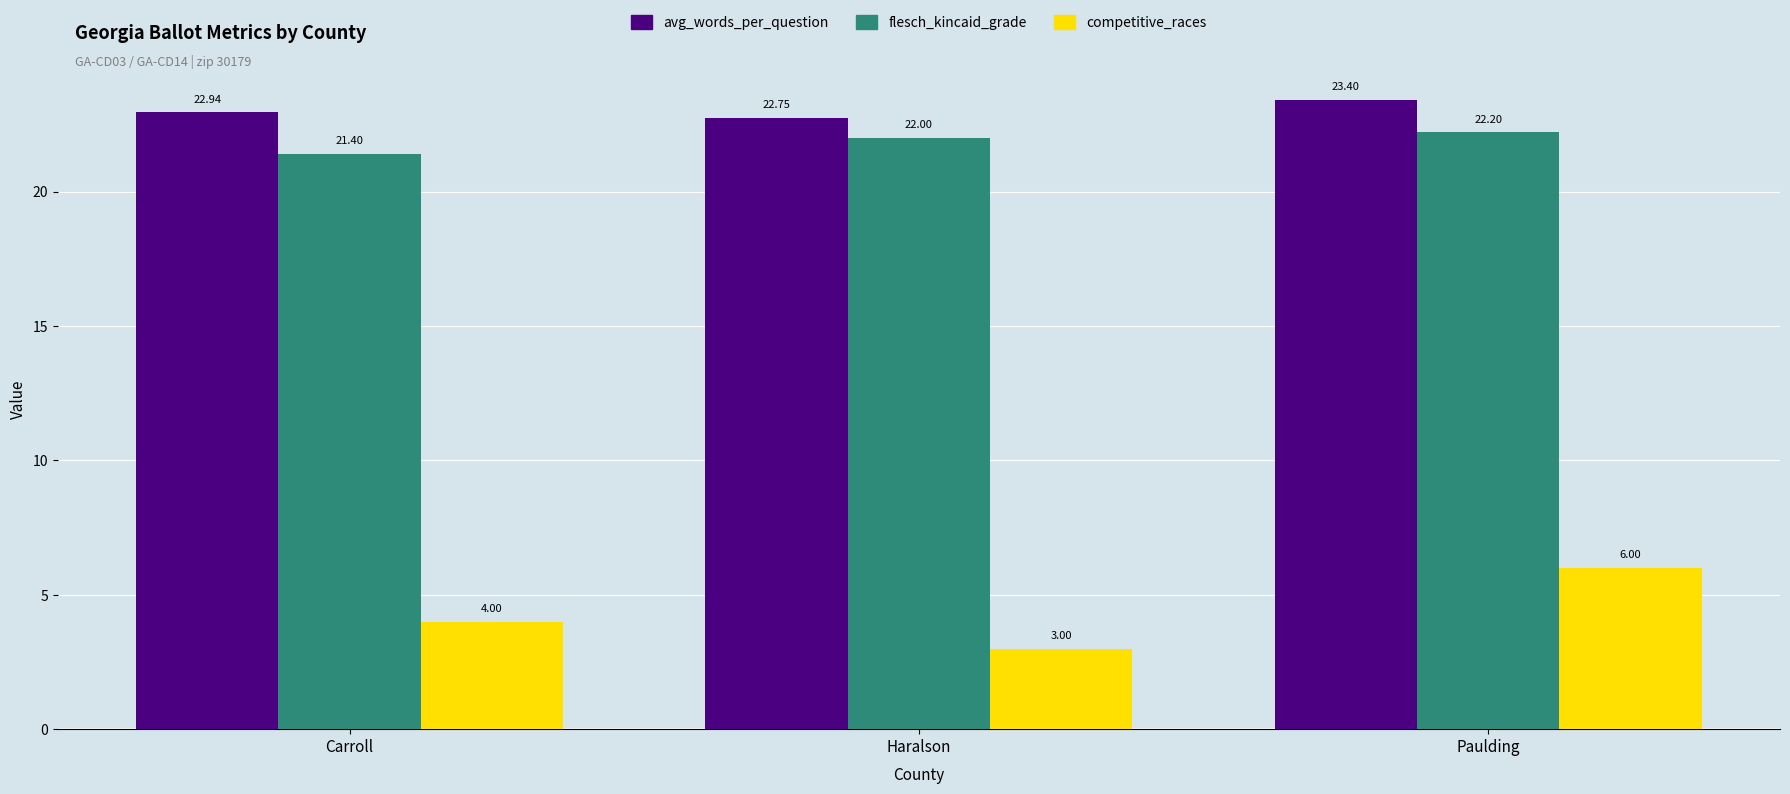

How many groups of bars are there?

3